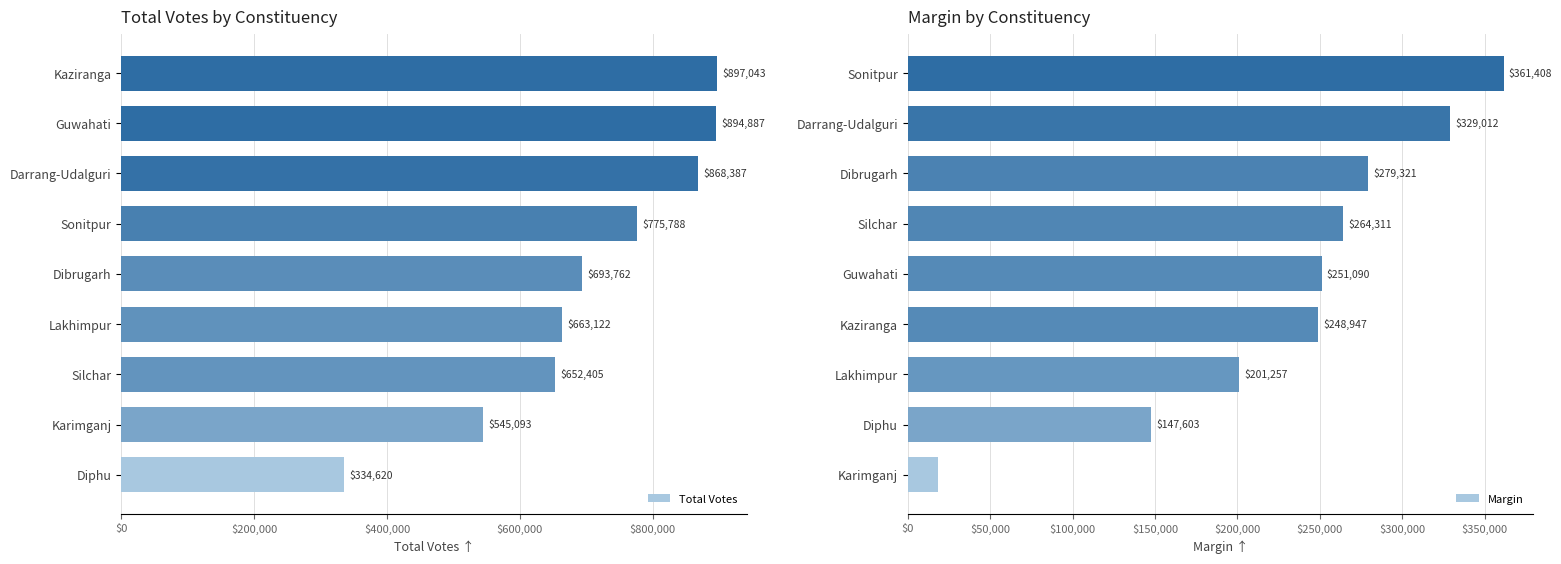

True or false: Margin has a value of 147603 at Diphu.

True